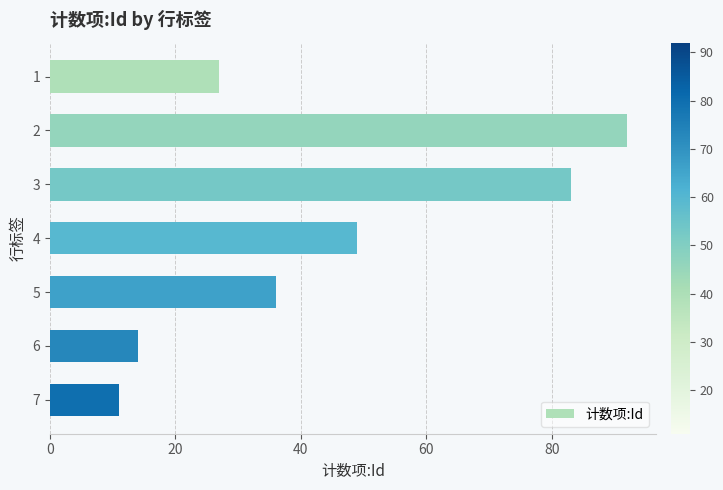

Reading top to bottom, what are all the values shown in this chart?

1=27	2=92	3=83	4=49	5=36	6=14	7=11